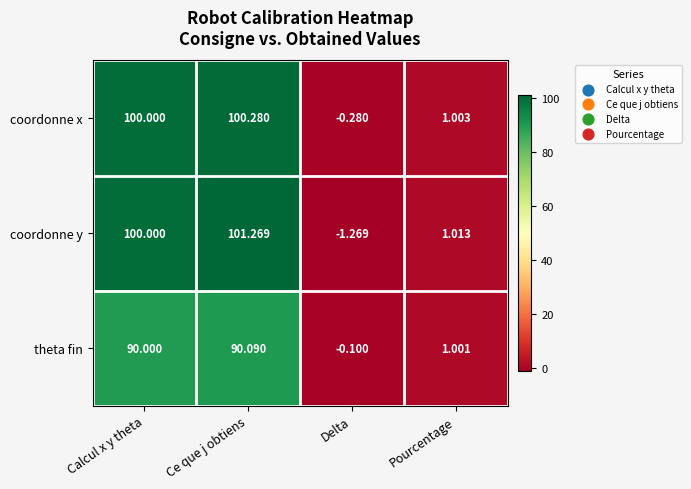

Which series has the largest total across all categories?

coordonne y